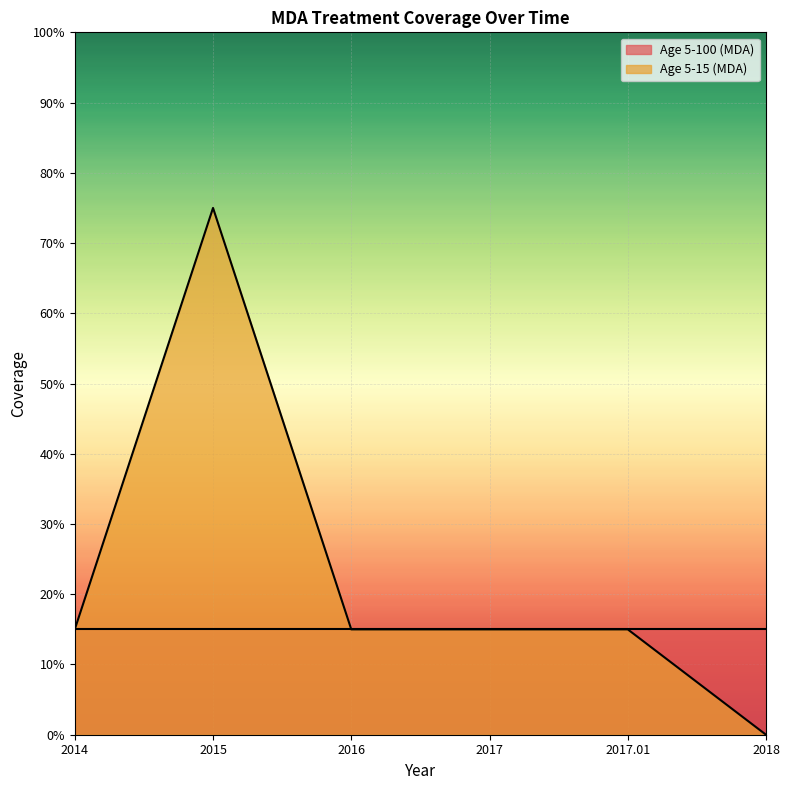

What is the difference between the maximum and minimum values?

0.8